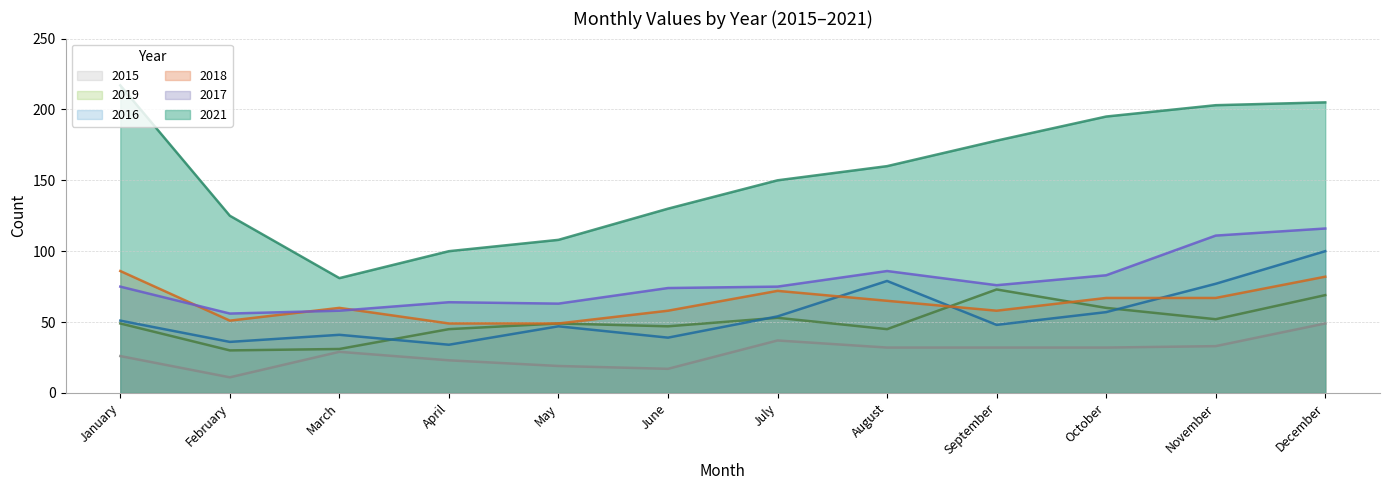

Read the 2016 value at June.

39